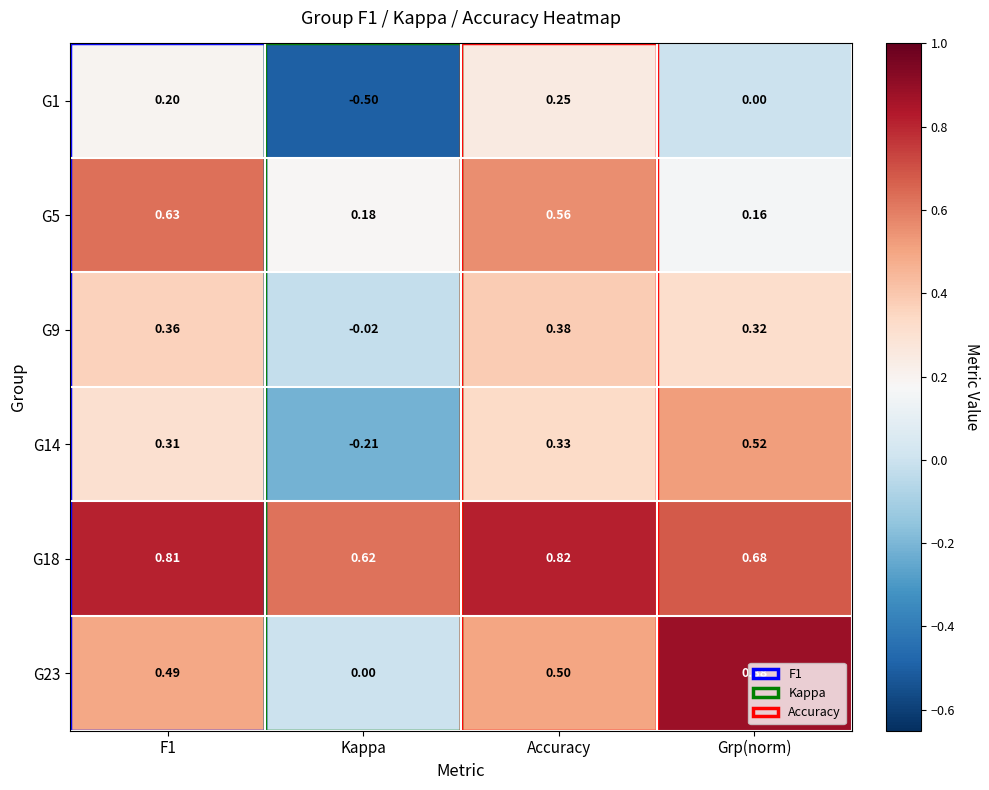

At which label does G14 reach its peak?

Grp(norm)